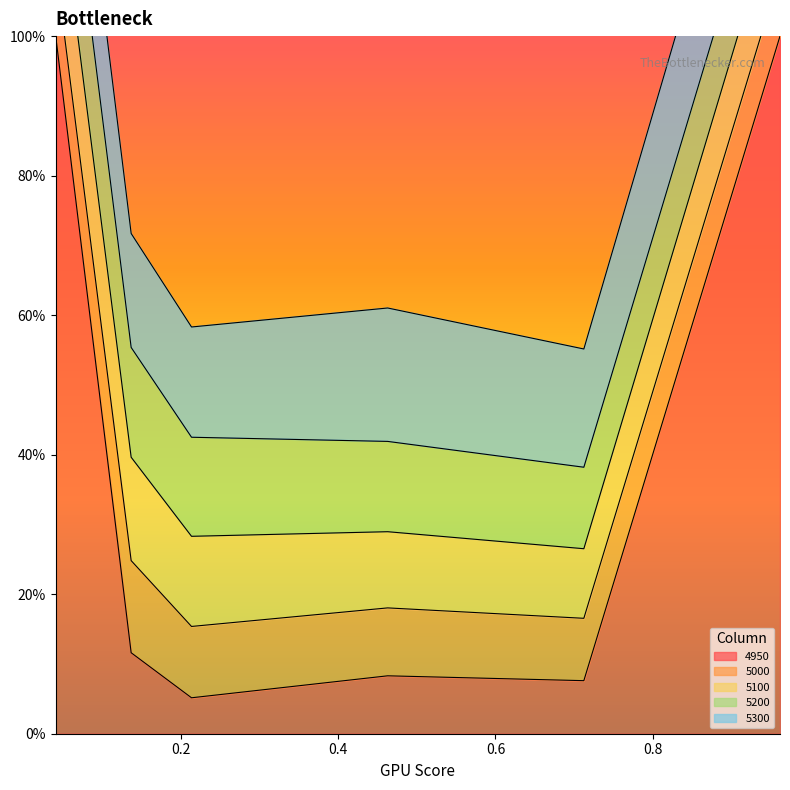

True or false: 5200 has a value of 0.2 at 0.463013698630137.

False